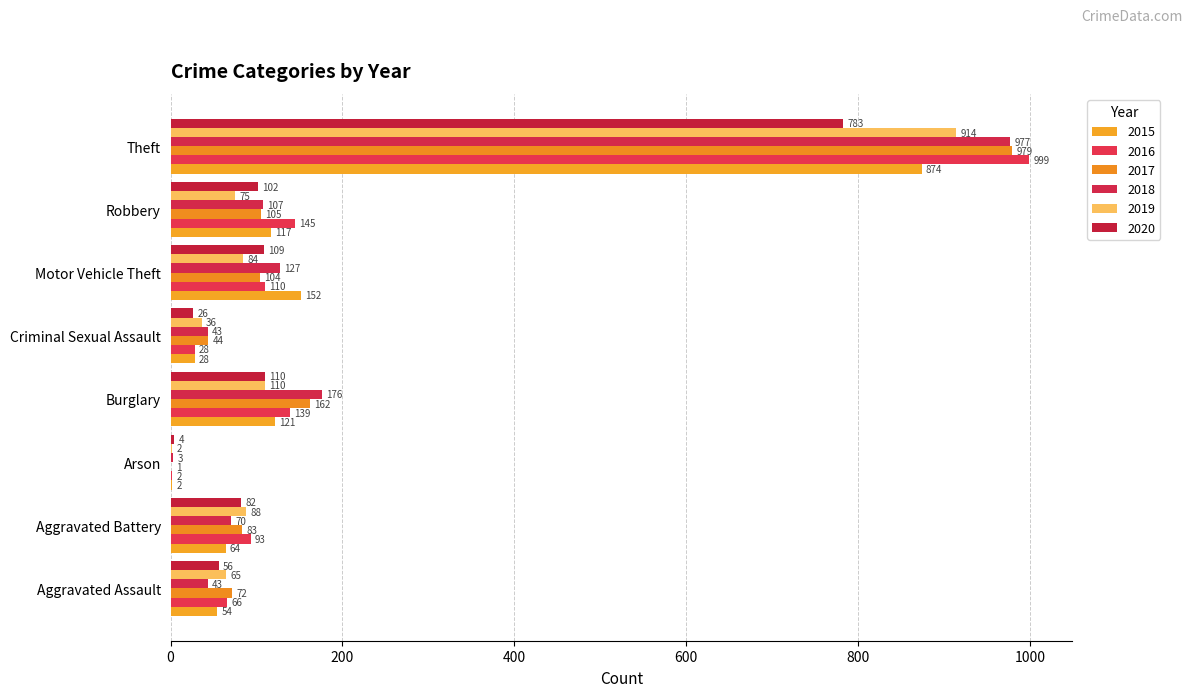

Is the value of 2017 at Robbery greater than the value of 2019 at Criminal Sexual Assault?

Yes